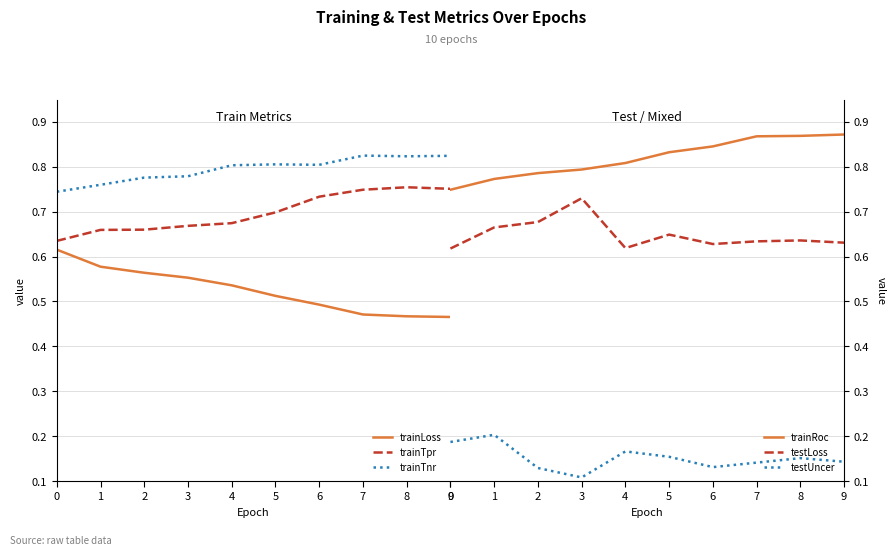

What is the greatest value displayed?

0.9